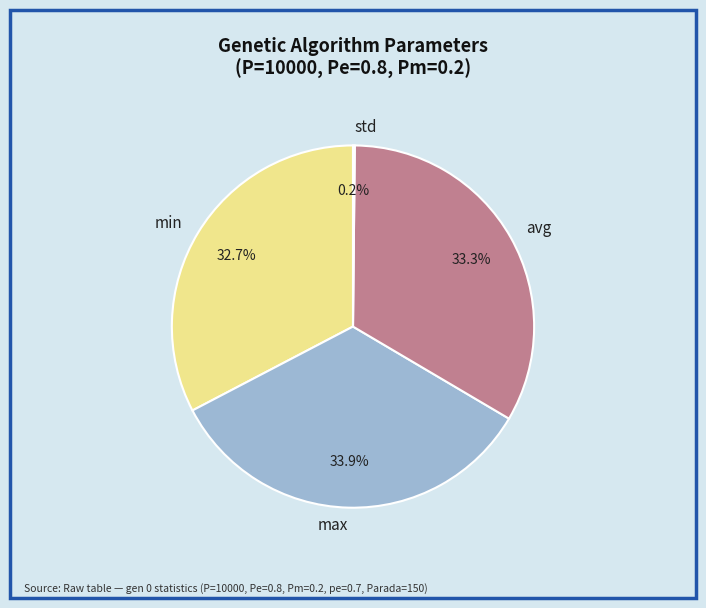

Which category has the biggest portion of the pie?

max